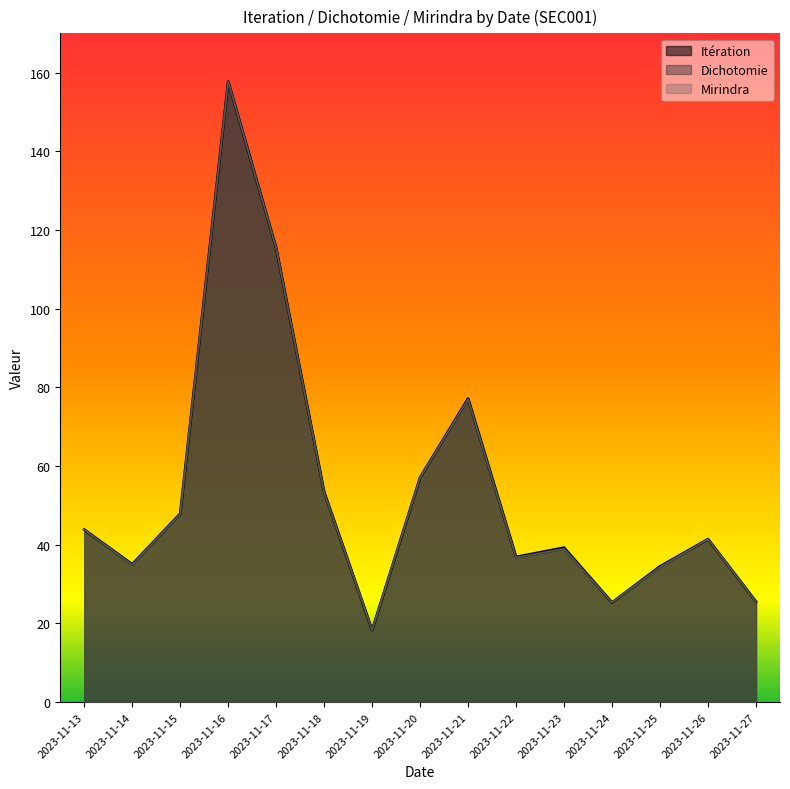

What is the spread (max minus min) of values at 2023-11-27?

0.1